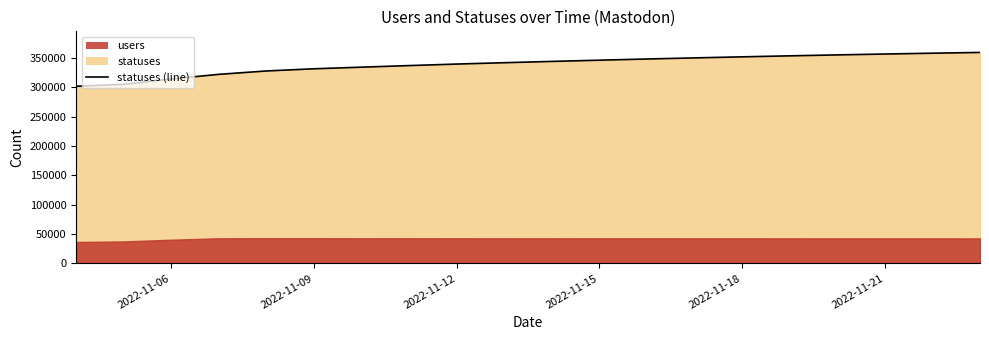

What is the difference between the second highest and second lowest values?

52954